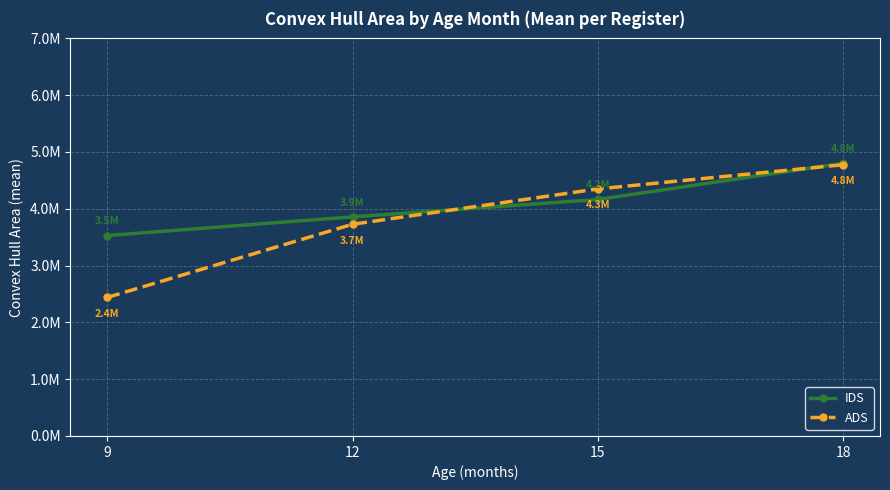

Rank the series by their average value, from lowest to highest.

ADS, IDS